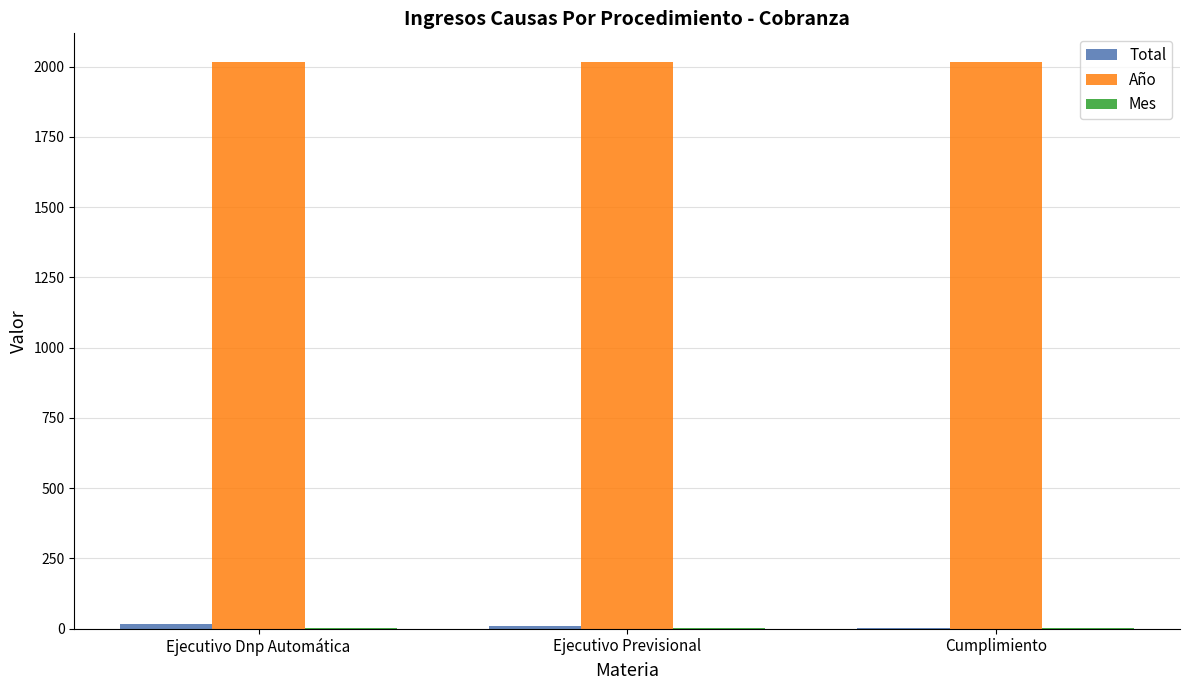

Is it true that Año equals 659 at Cumplimiento?

False